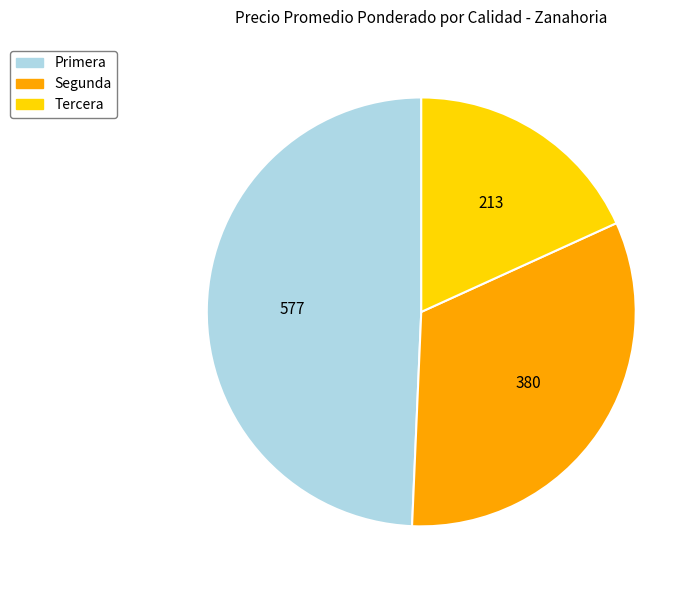

Is the sum of Segunda and Tercera greater than half?

Yes